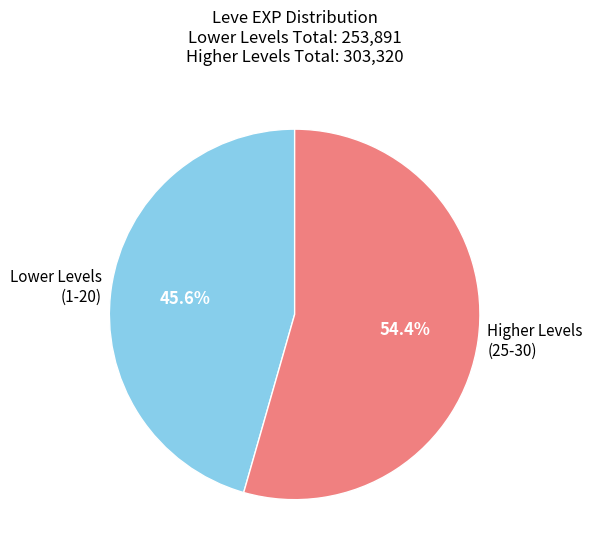

Count the number of slices in the pie.

2